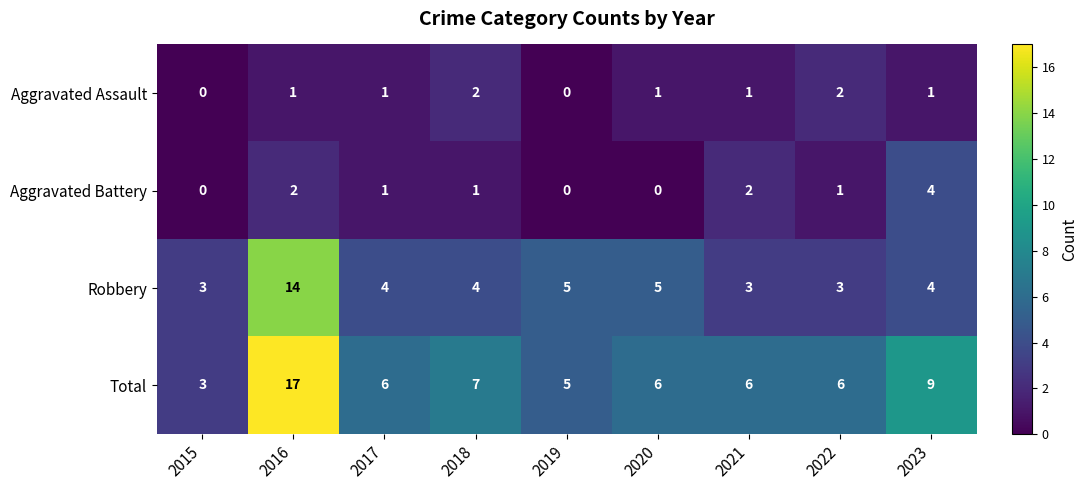

At which label does Total reach its minimum?

2015